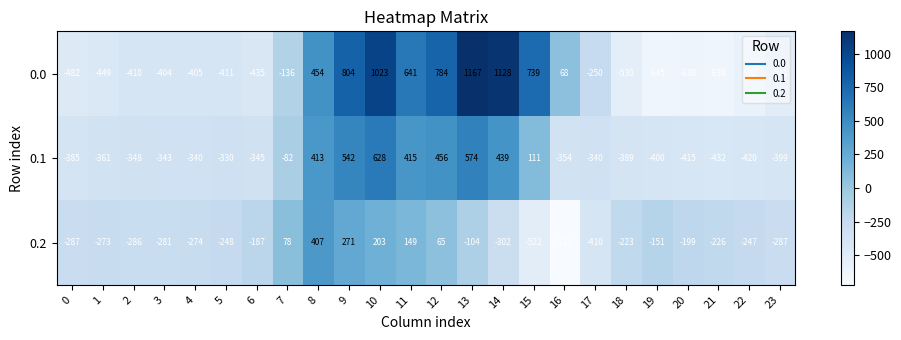

What is the maximum value shown in the chart?

1167